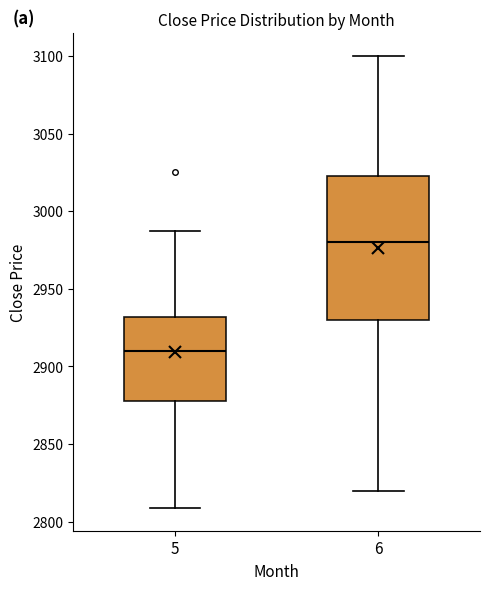

Which box's median line is the lowest?

5